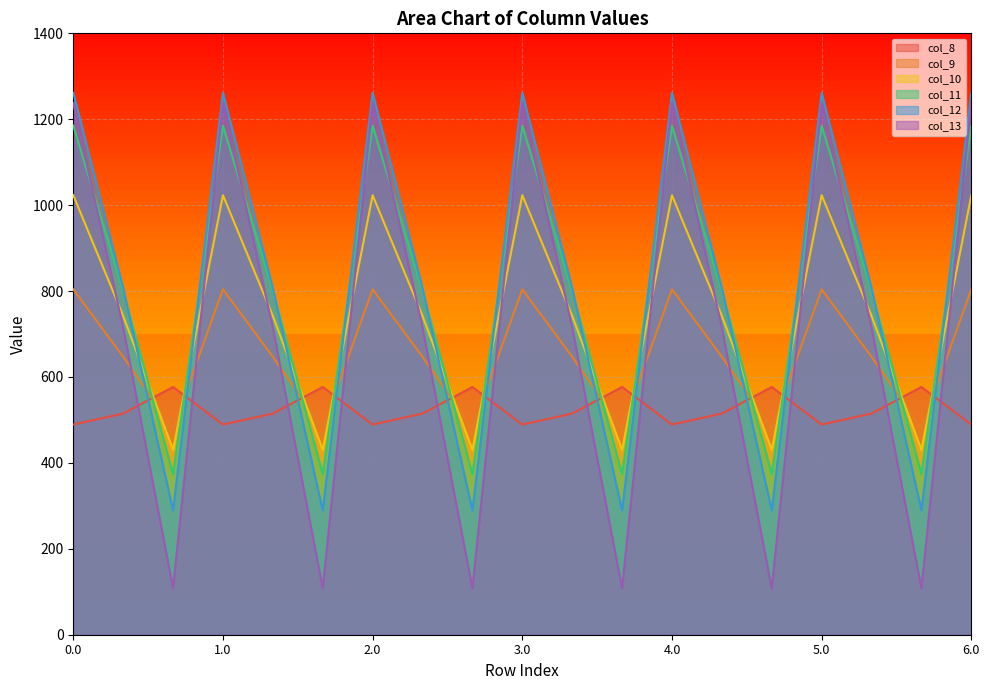

What are all the series names shown in the legend?

col_8, col_9, col_10, col_11, col_12, col_13